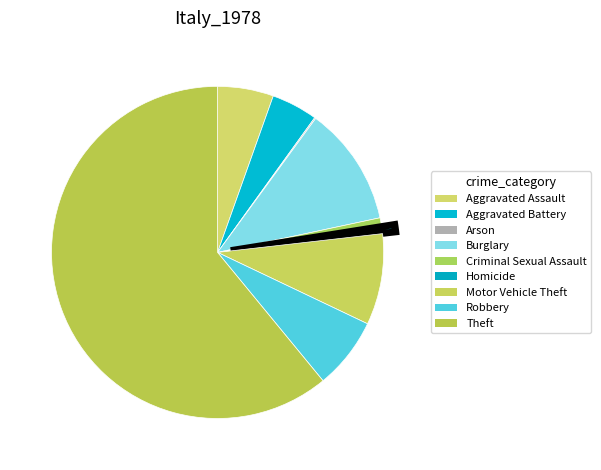

To the nearest percent, what portion does Aggravated Battery represent?

4%